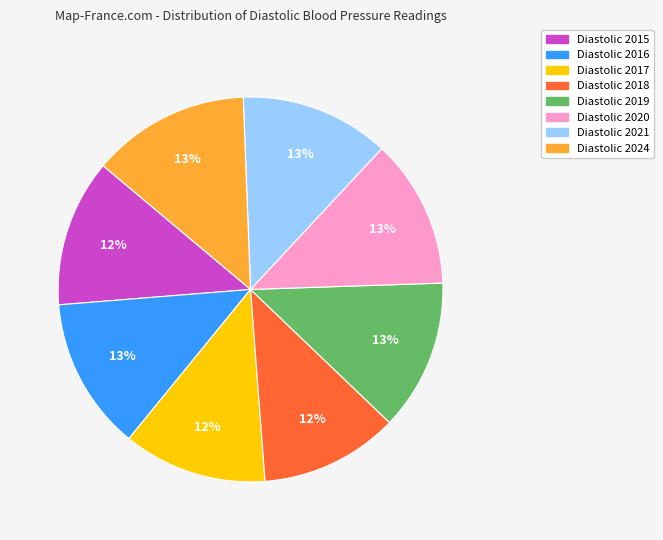

Is there any slice that represents more than half of the pie?

No